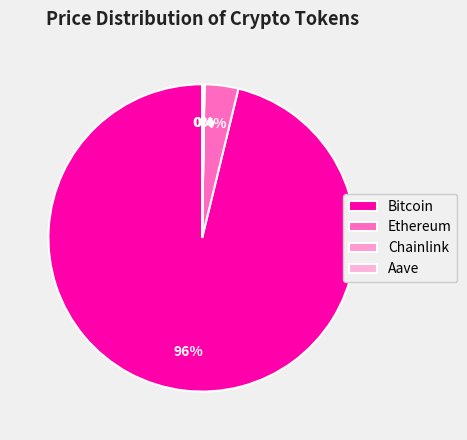

Approximately how many times larger is the value at Chainlink compared to Aave?

0.1